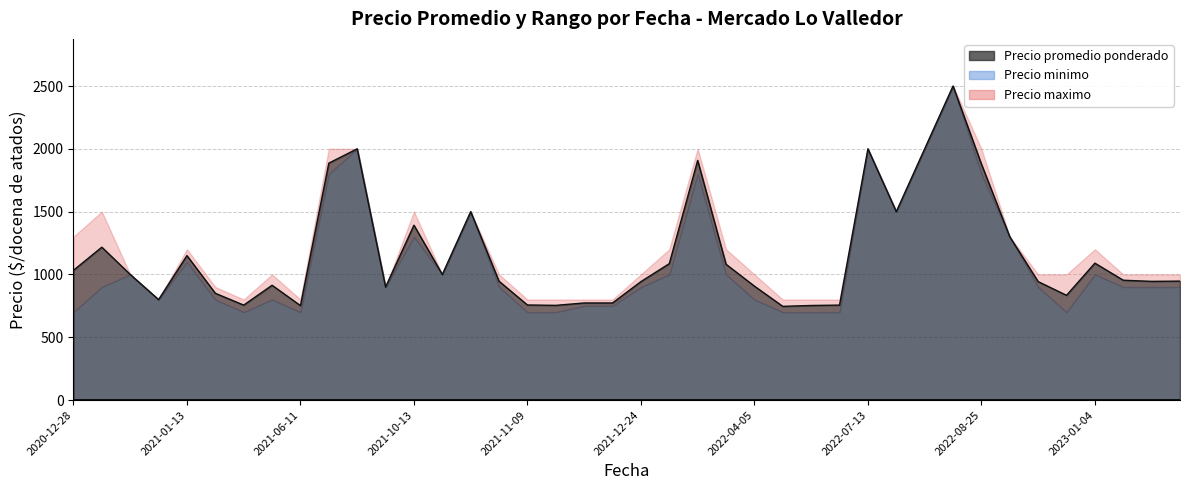

Where is Precio promedio ponderado nearest to the value 1623?

2021-10-15